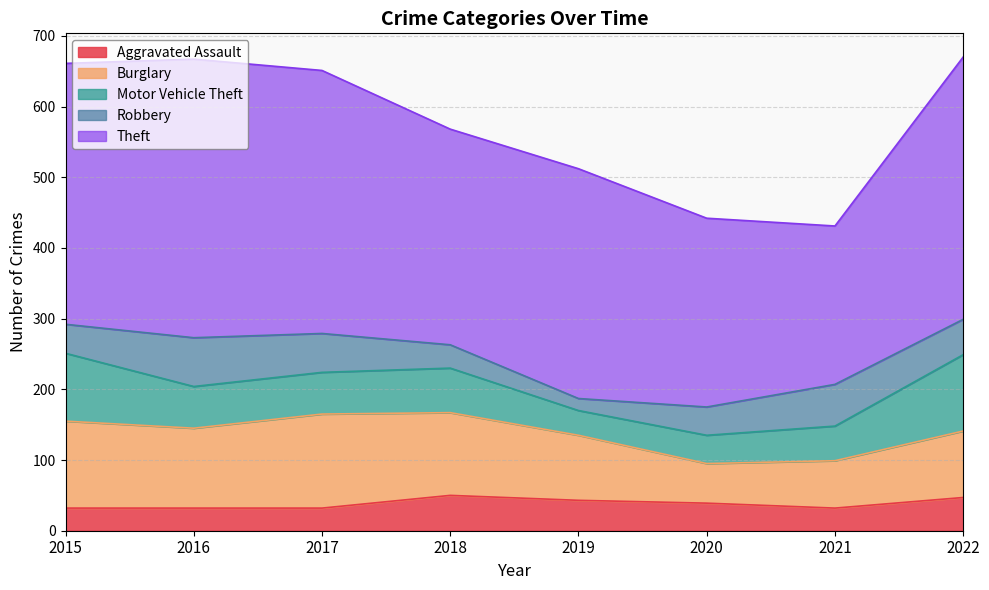

True or false: Burglary and Aggravated Assault cross at least once.

False